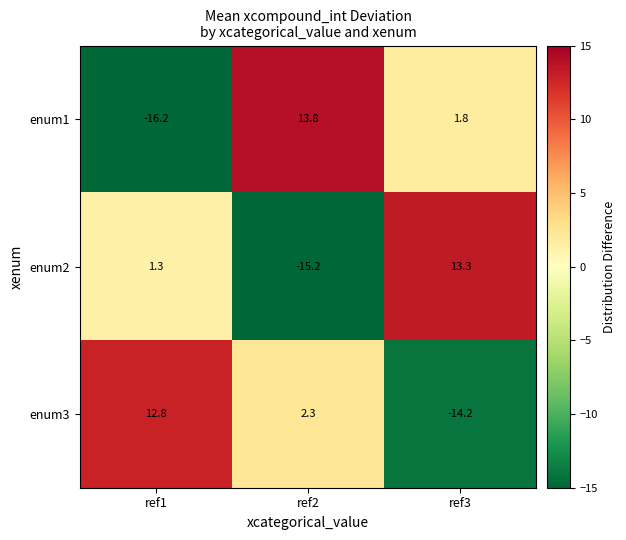

Between ref1 and ref2, which series saw the biggest shift?

enum1